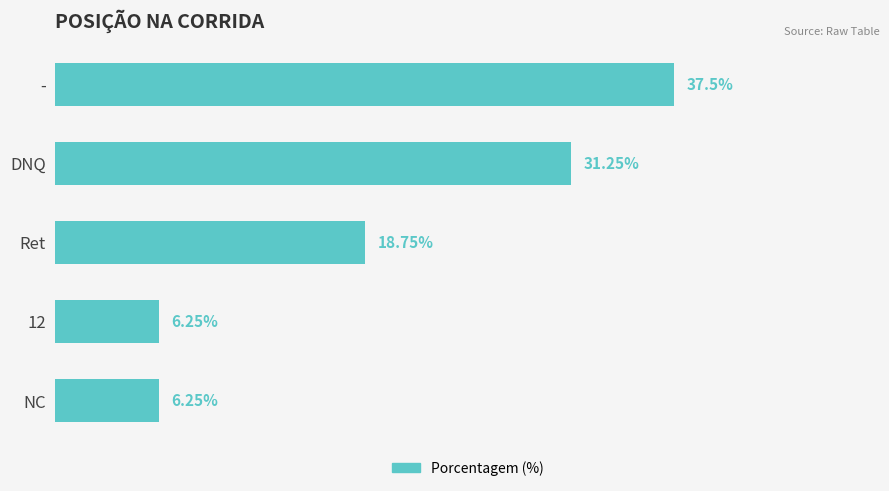

Does the chart contain any negative values?

No